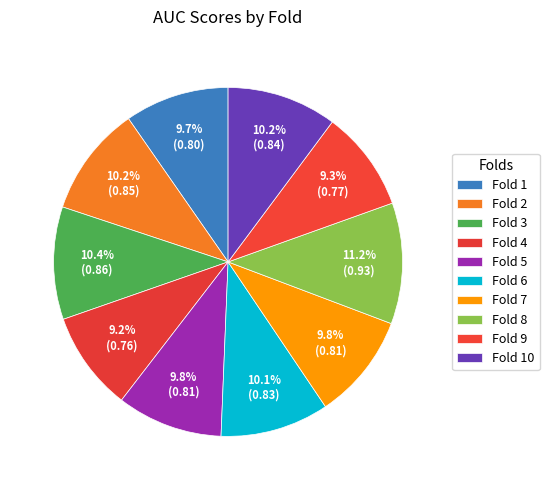

How many segments does this pie chart have?

10